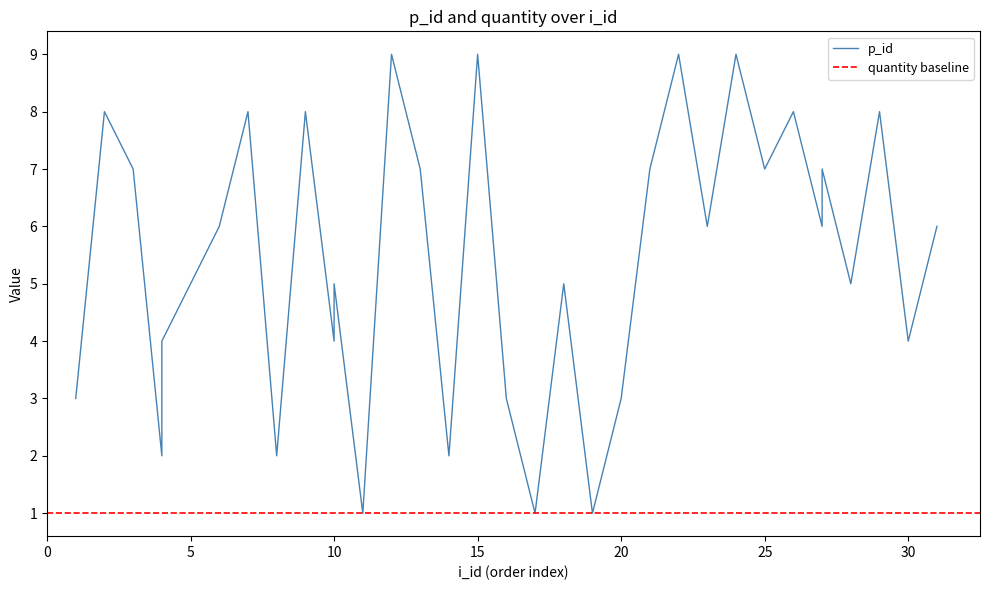

Is it true that the value at 25 is 5?

False